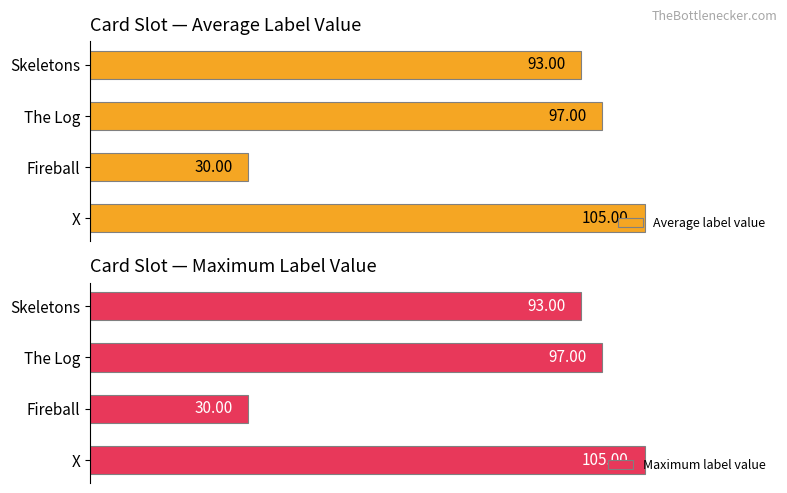

What are all the series names shown in the legend?

Average label value, Maximum label value